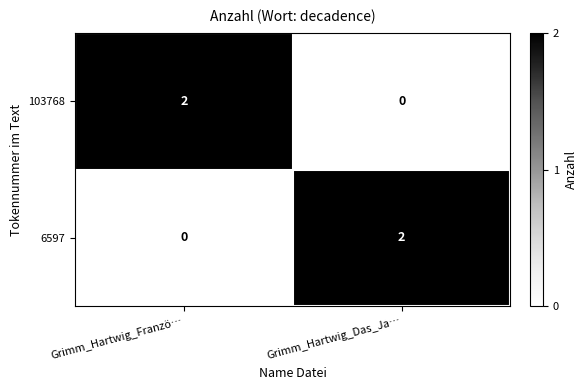

How many values in the 6597 series are below 2?

1